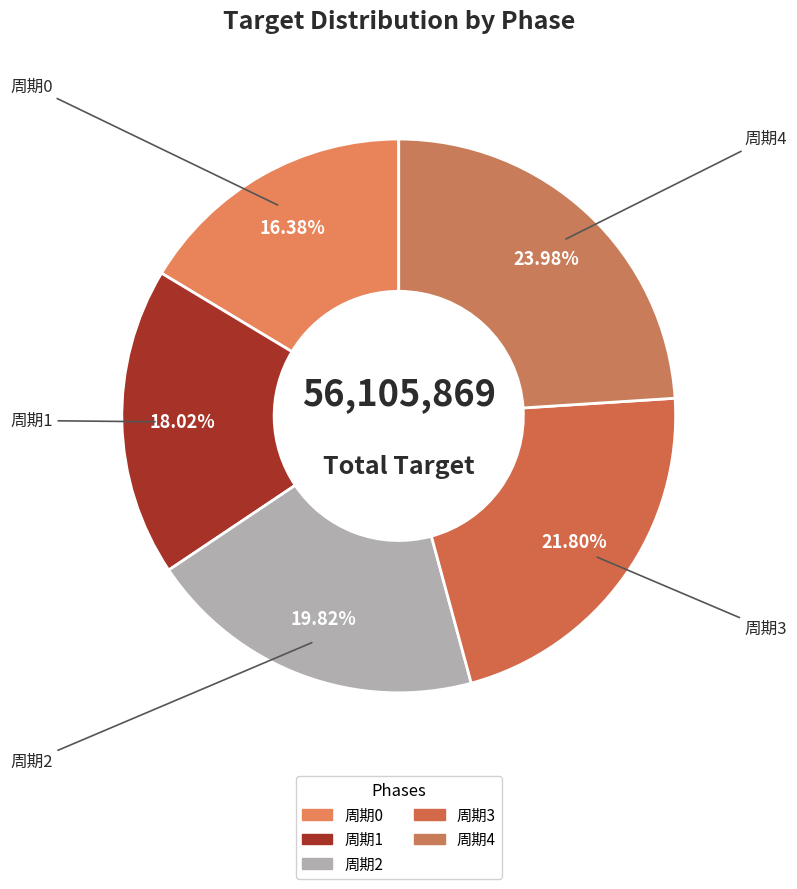

To the nearest percent, what is the average slice percentage?

20%